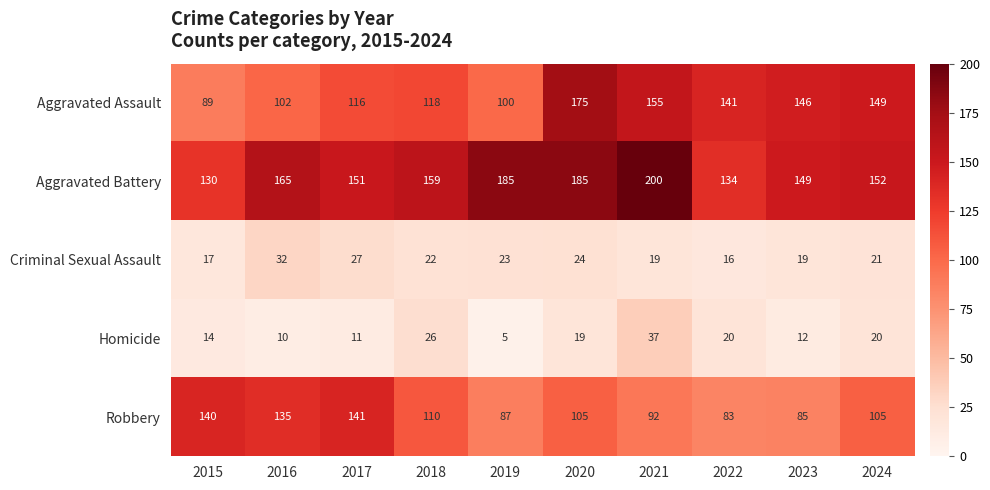

What is the difference between the highest and lowest values at 2023?

137